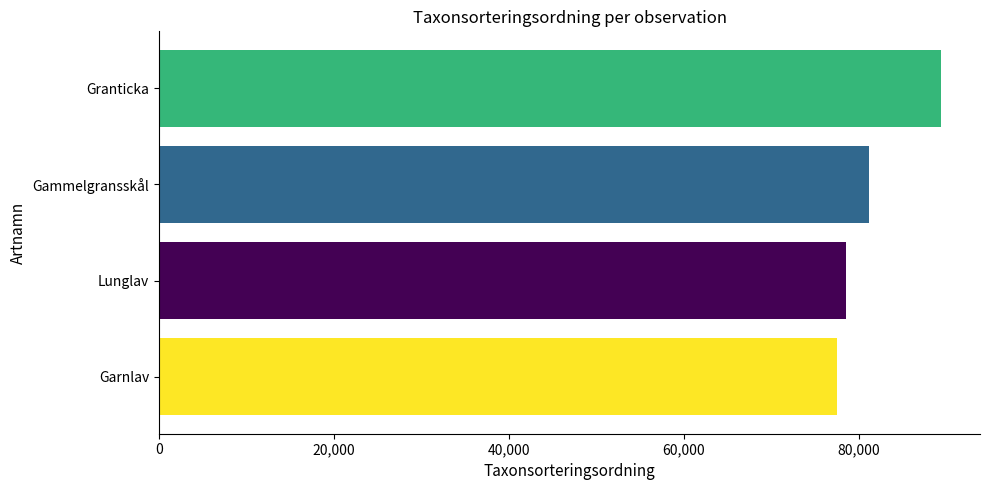

How many bars are there in total?

4